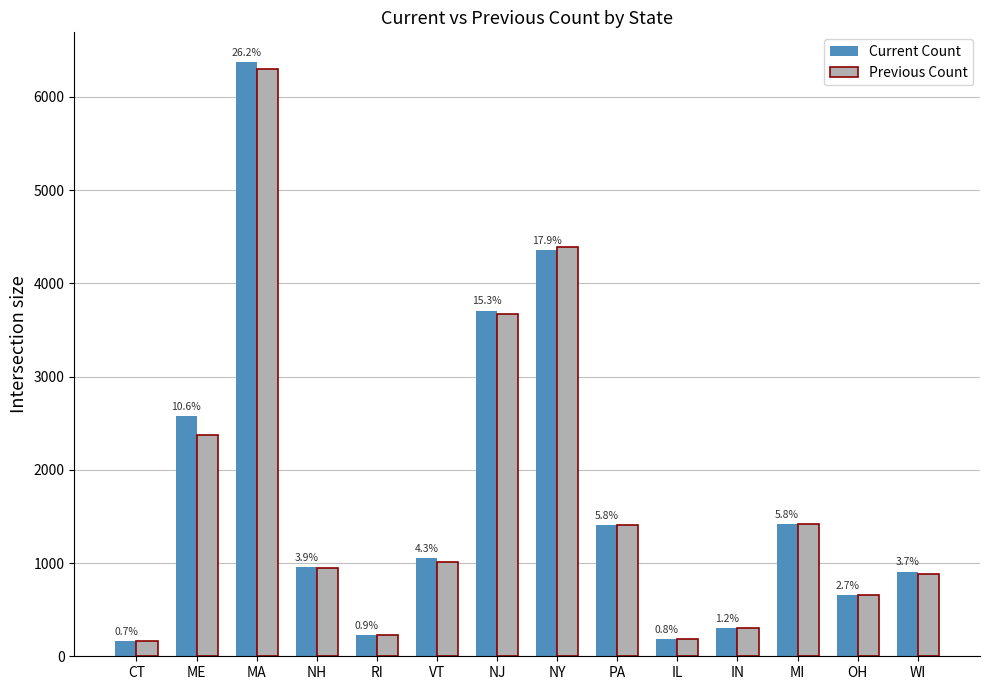

At how many categories does at least one series exceed 874?

9